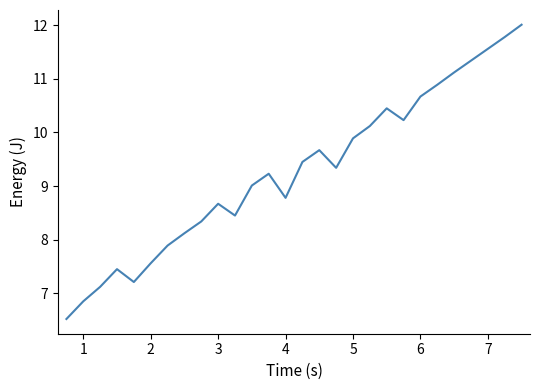

What is the smallest value displayed?

6.5